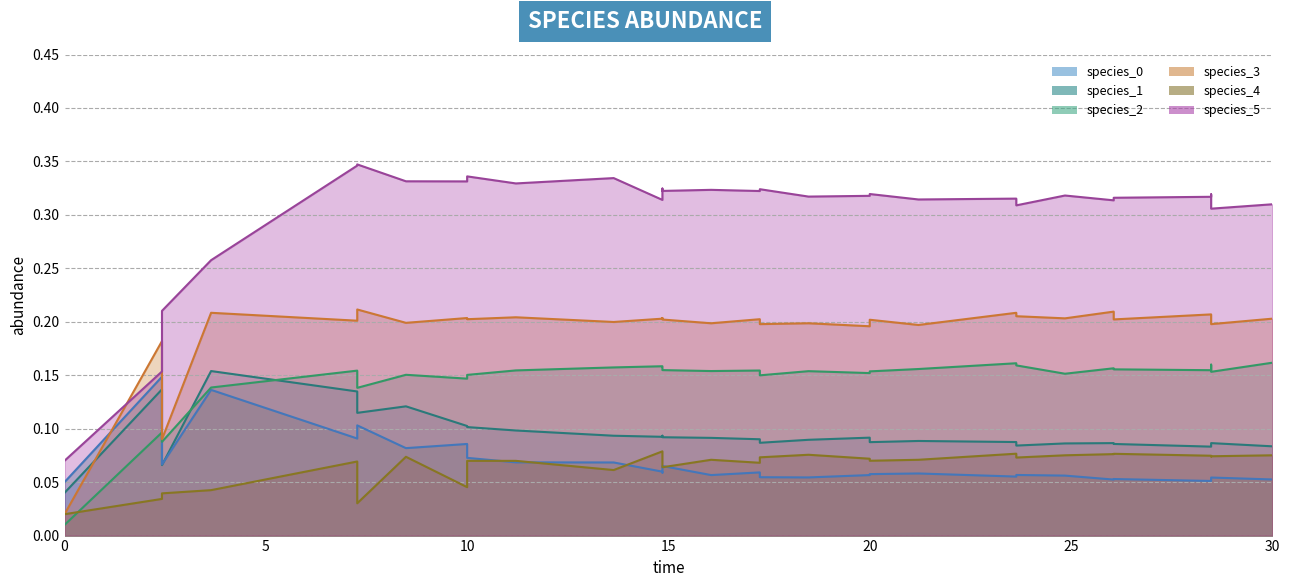

The value of species_4 (line) at 10 is 0.0. True or false?

True